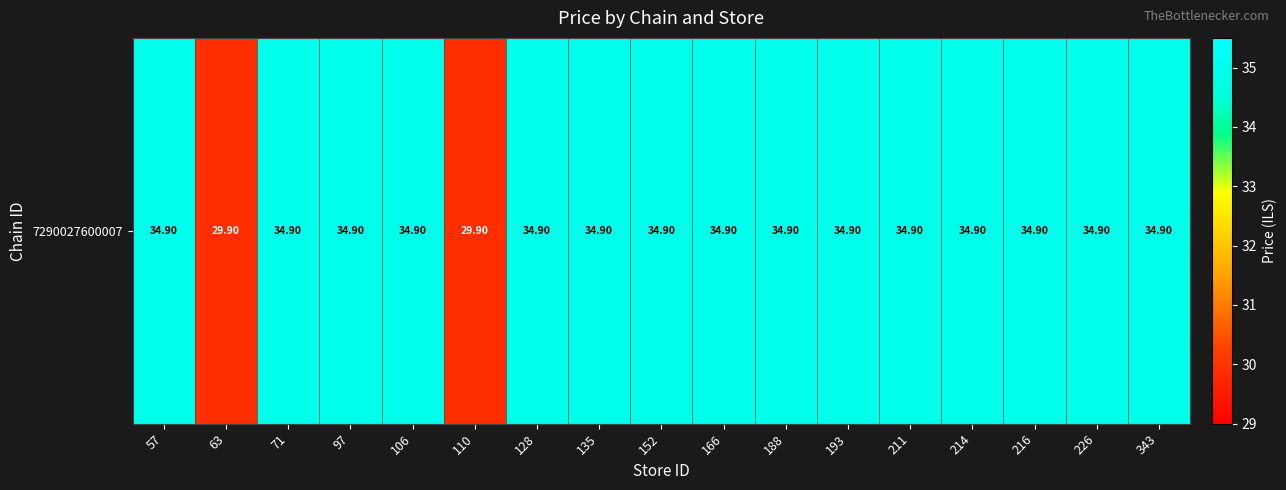

Reading left to right, what are all the values shown in this chart?

57=34.9	63=29.9	71=34.9	97=34.9	106=34.9	110=29.9	128=34.9	135=34.9	152=34.9	166=34.9	188=34.9	193=34.9	211=34.9	214=34.9	216=34.9	226=34.9	343=34.9